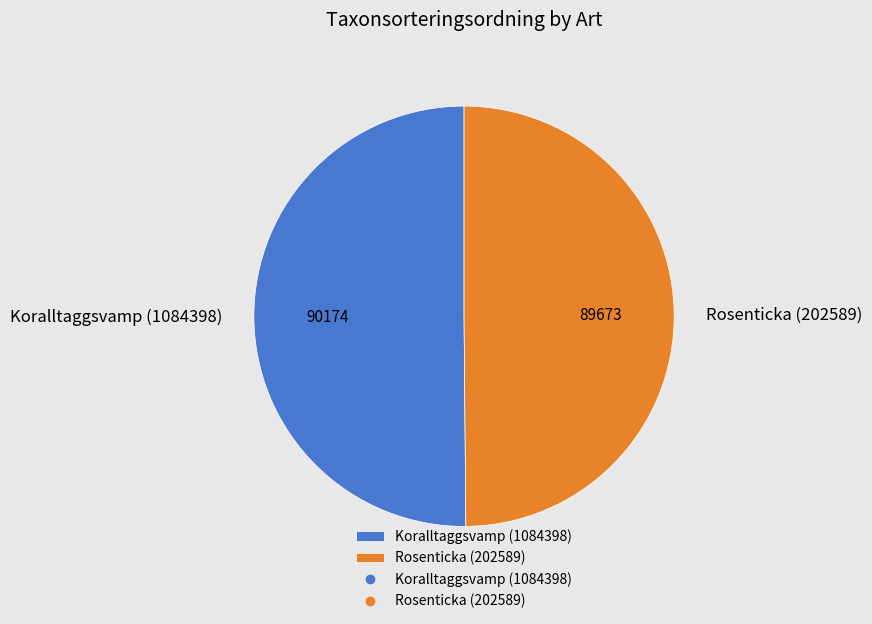

Is it true that Koralltaggsvamp (1084398) is 56% of the pie?

False